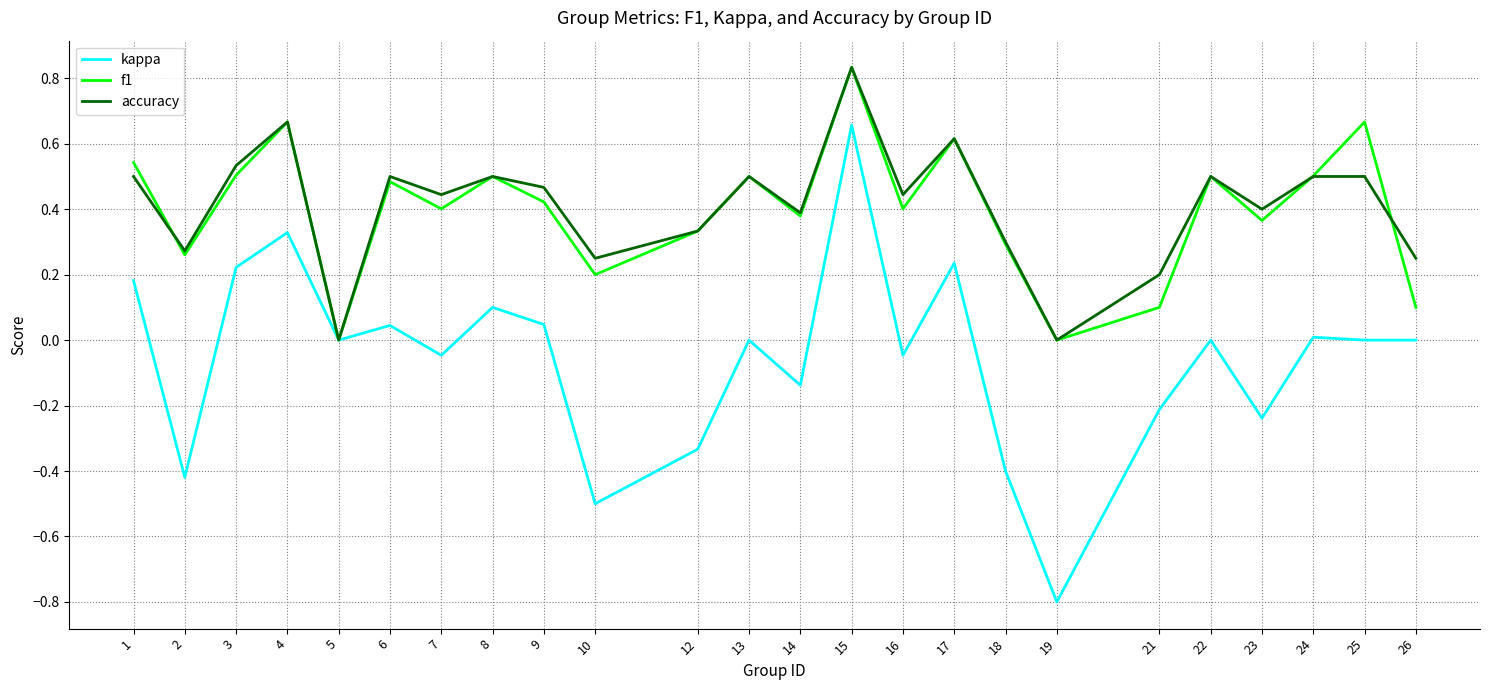

Between 12 and 21, which series saw the biggest shift?

f1